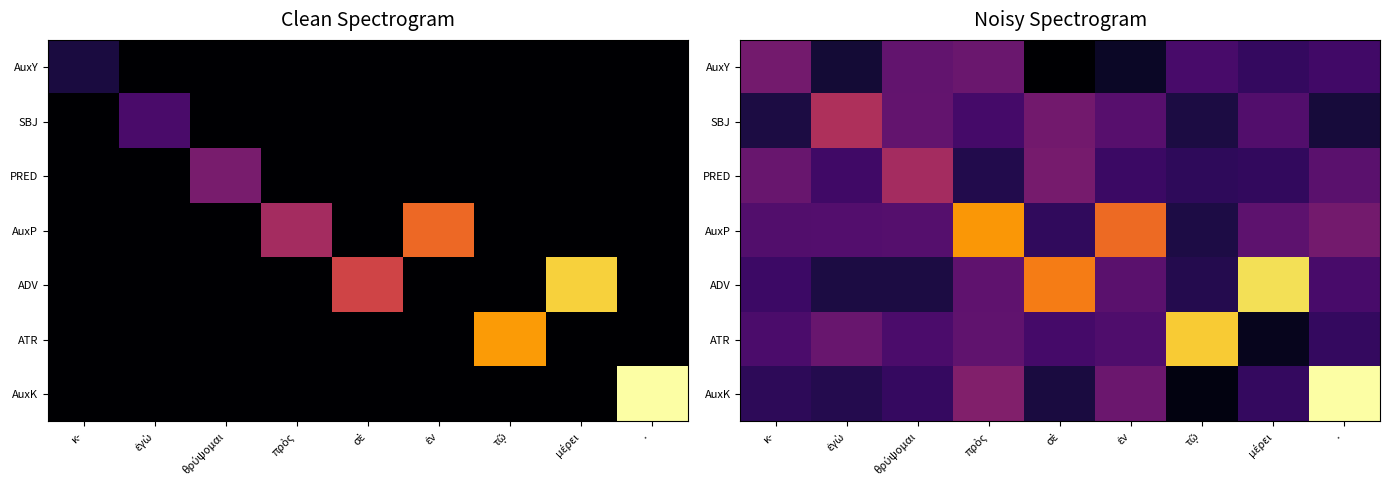

What is the difference between the highest and lowest values at θρύψομαι?

3.8